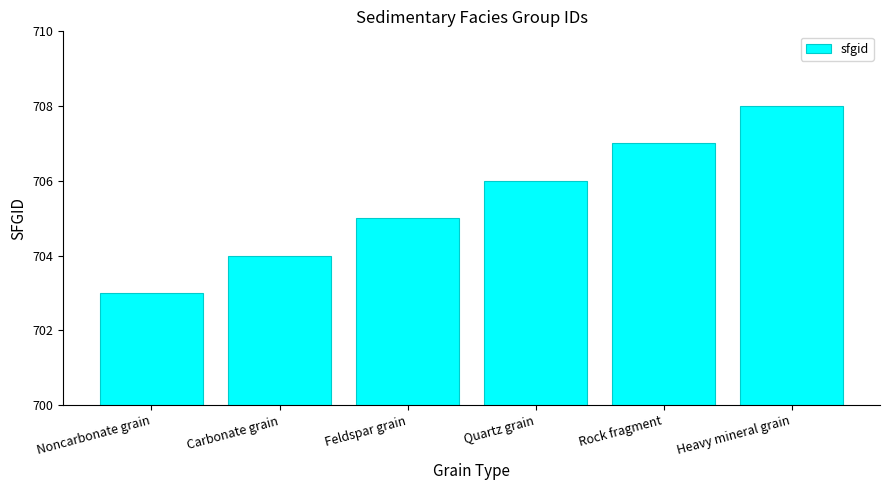

How many bars are there in total?

6